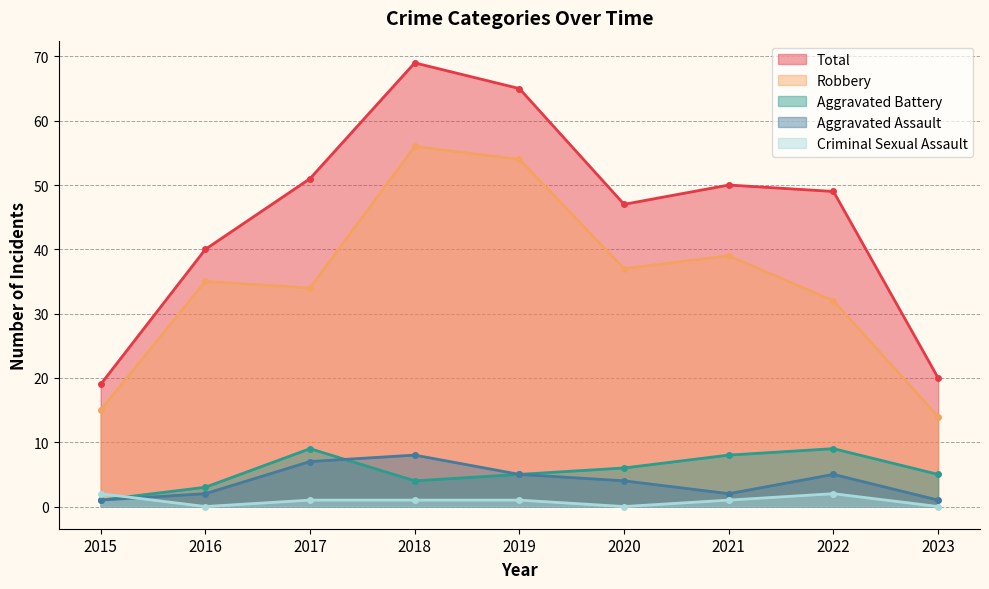

How many distinct data groups are displayed?

5